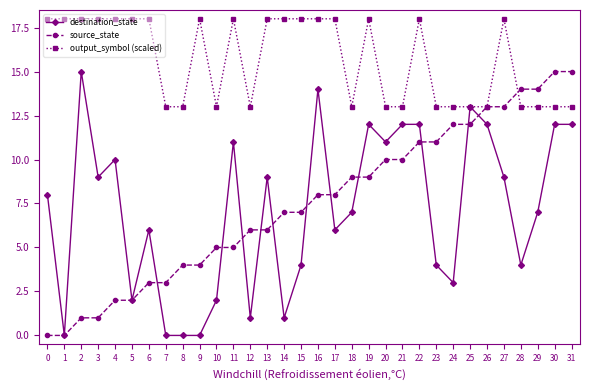

What is the value of the source_state point at the 27th from the left?

13